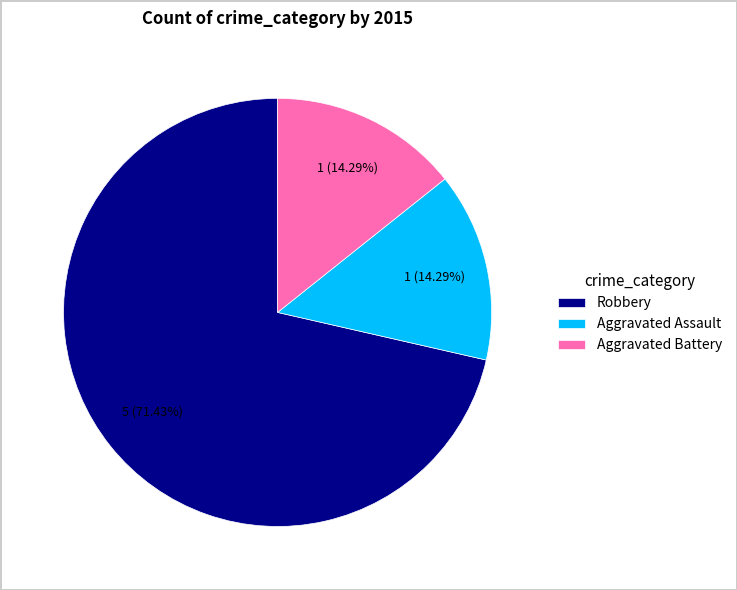

Which category accounts for the majority?

Robbery